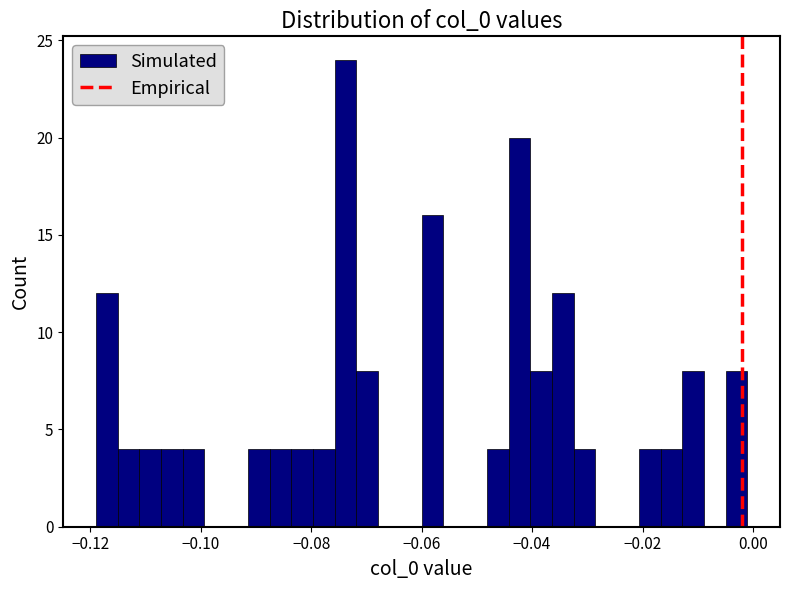

Read against the x-axis, roughly where is the centre of the tallest bar?

-0.074